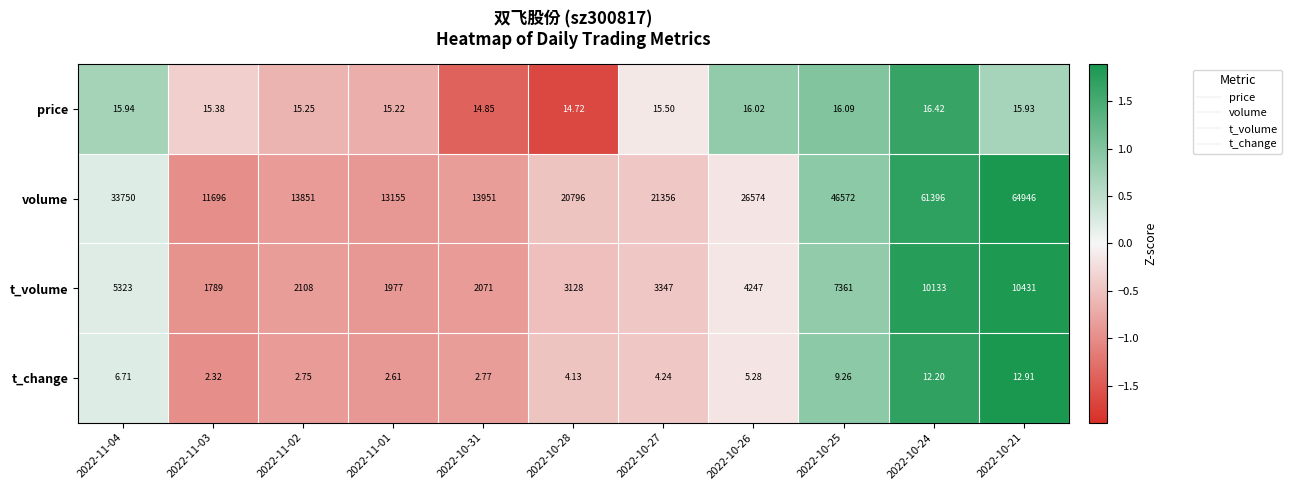

Which series has the widest spread of values?

volume